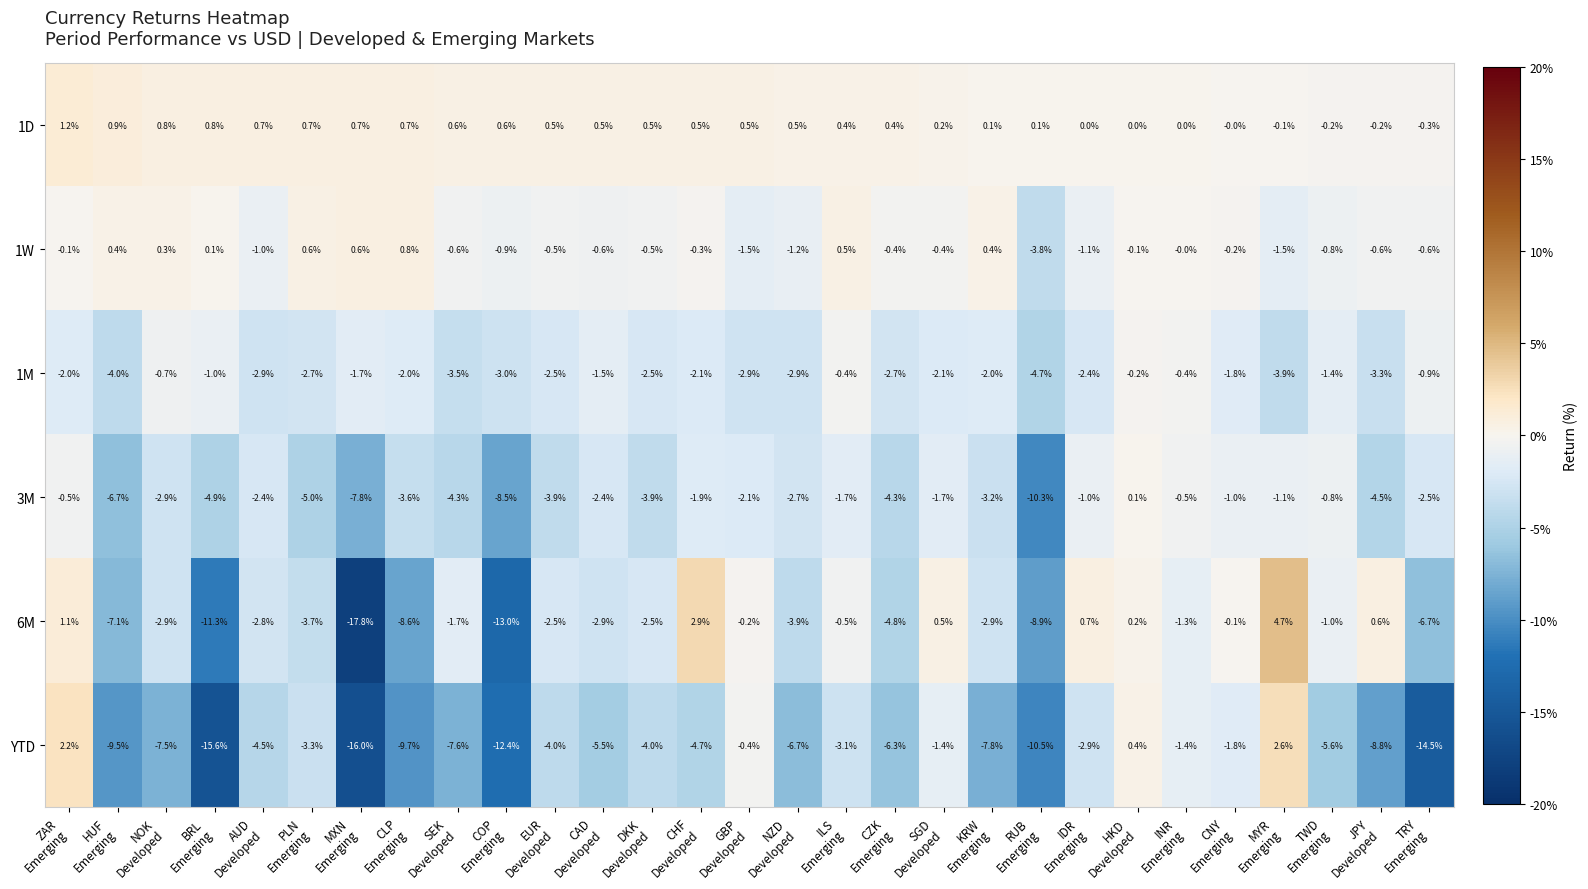

List the series in order of their peak value, lowest first.

1M, 3M, 1W, 1D, YTD, 6M